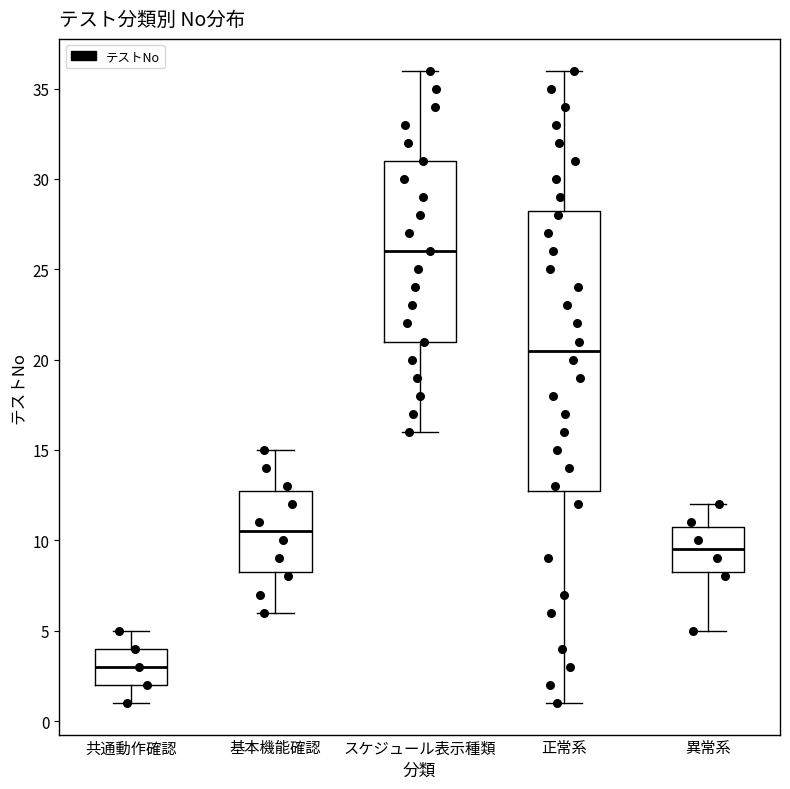

Reading left to right, read every box against the y-axis: the position of its median line, the range the box covers, and the ends of its whiskers. The values are not printed on the chart, so give them approximately, as read against the axis.

共通動作確認: median 3.0, box 2.0 to 4.0, whiskers 1.0 to 5.0
基本機能確認: median 10.5, box 8.5 to 13.0, whiskers 6.0 to 15.0
スケジュール表示種類: median 26.0, box 21.0 to 31.0, whiskers 16.0 to 36.0
正常系: median 20.5, box 13.0 to 28.5, whiskers 1.0 to 36.0
異常系: median 9.5, box 8.5 to 11.0, whiskers 5.0 to 12.0